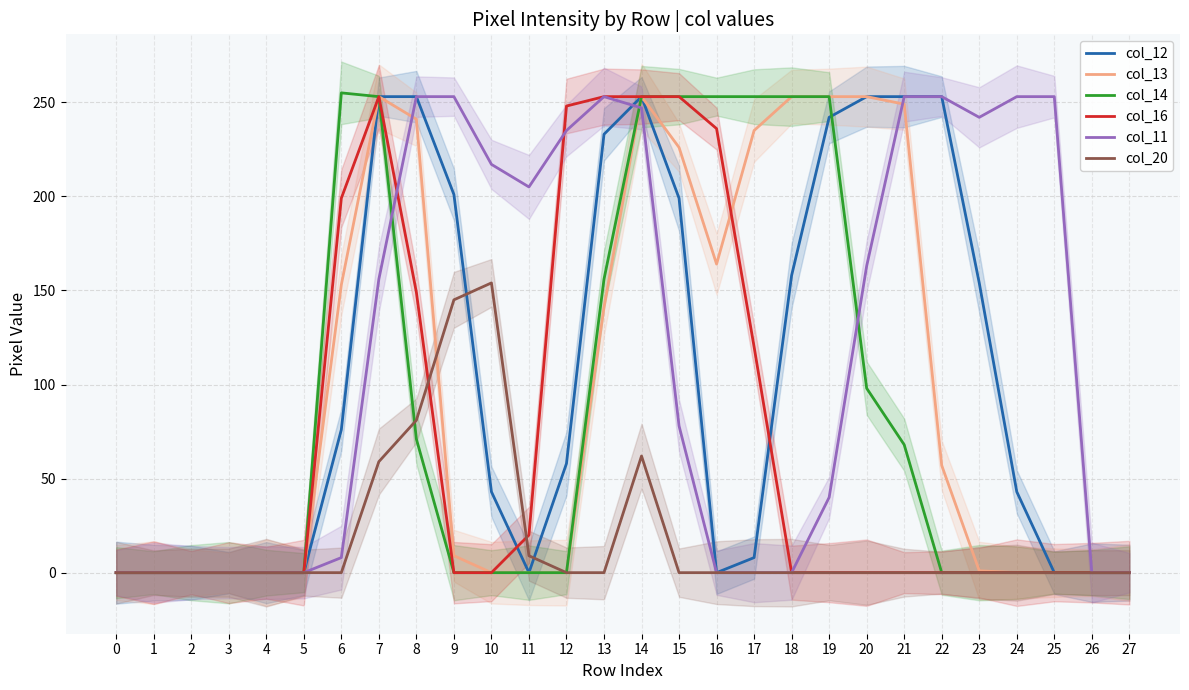

At how many categories does at least one series exceed 203?

20